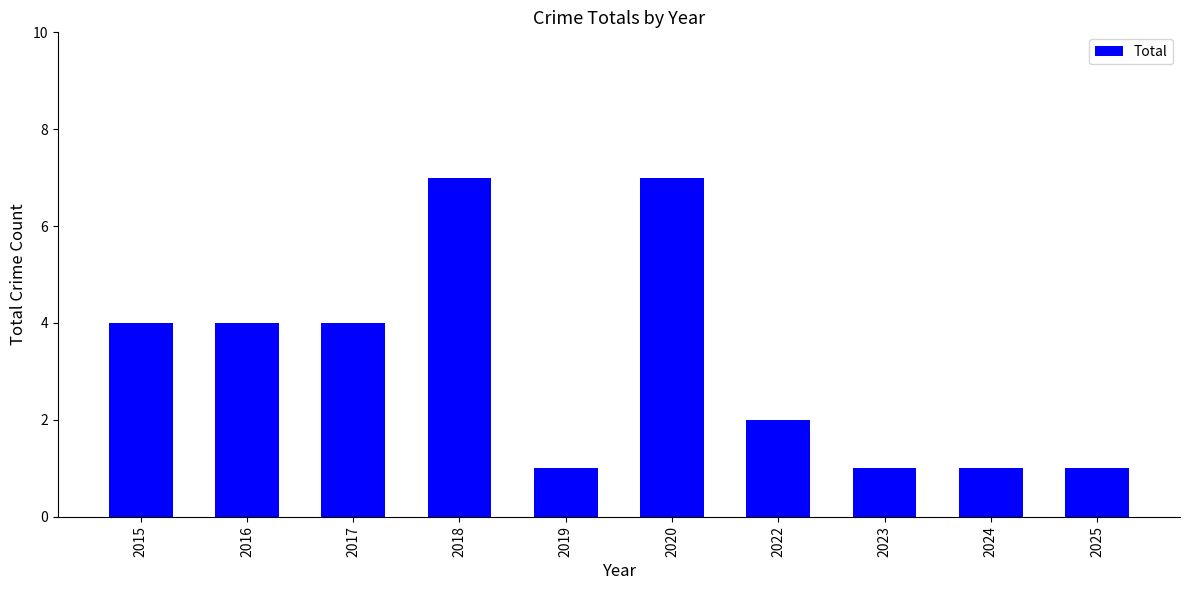

The value at 2022 is 1. True or false?

False